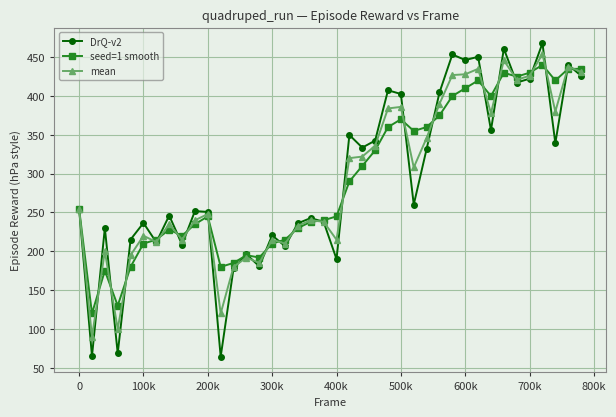

What is the value of the DrQ-v2 point at the 29th from the left?

404.6